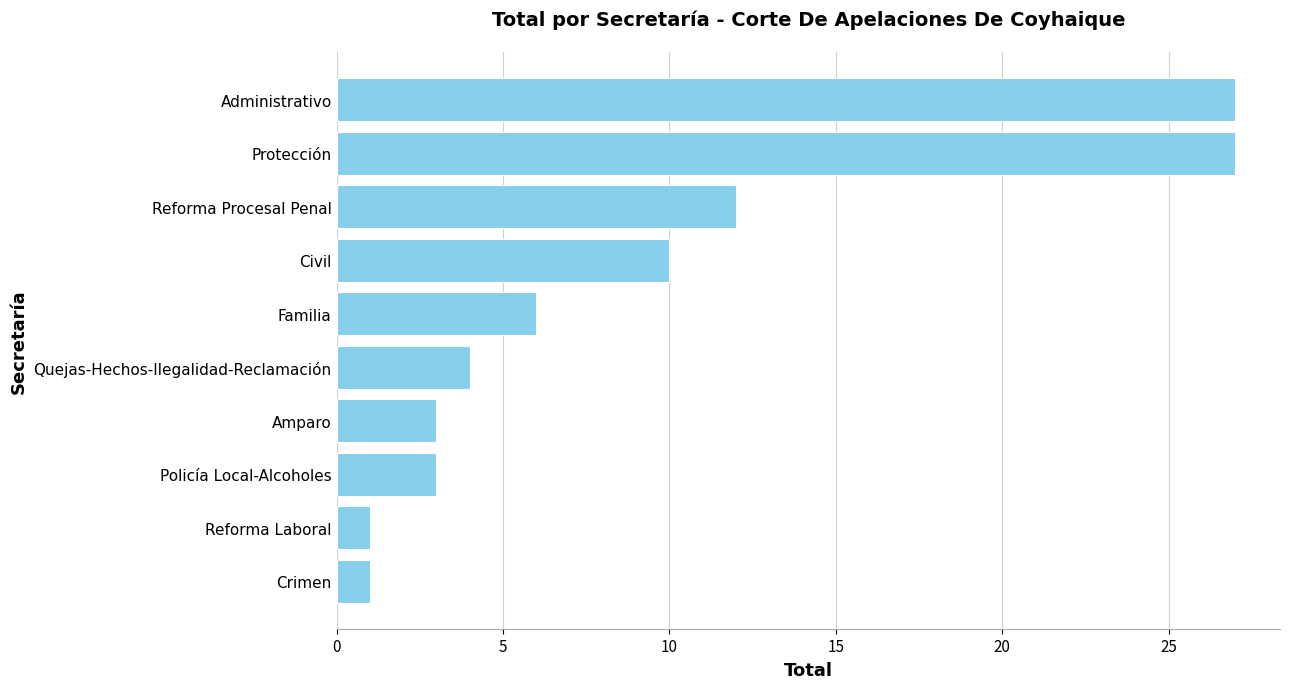

What is the difference between the values at Familia and Policía Local-Alcoholes?

3